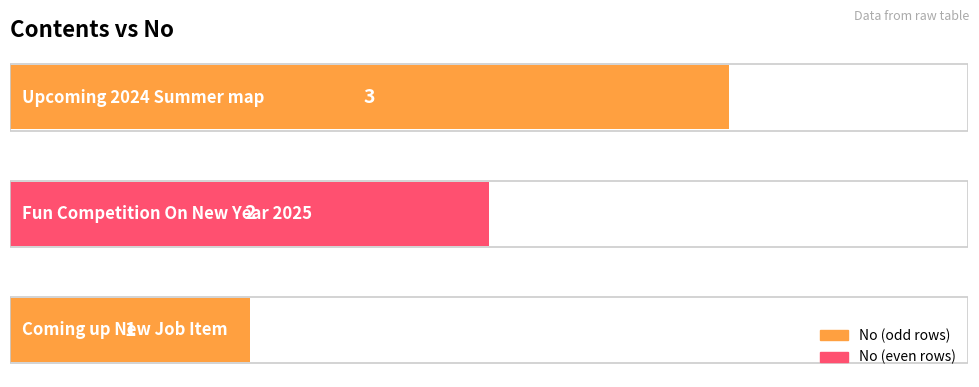

What is the average value?

2